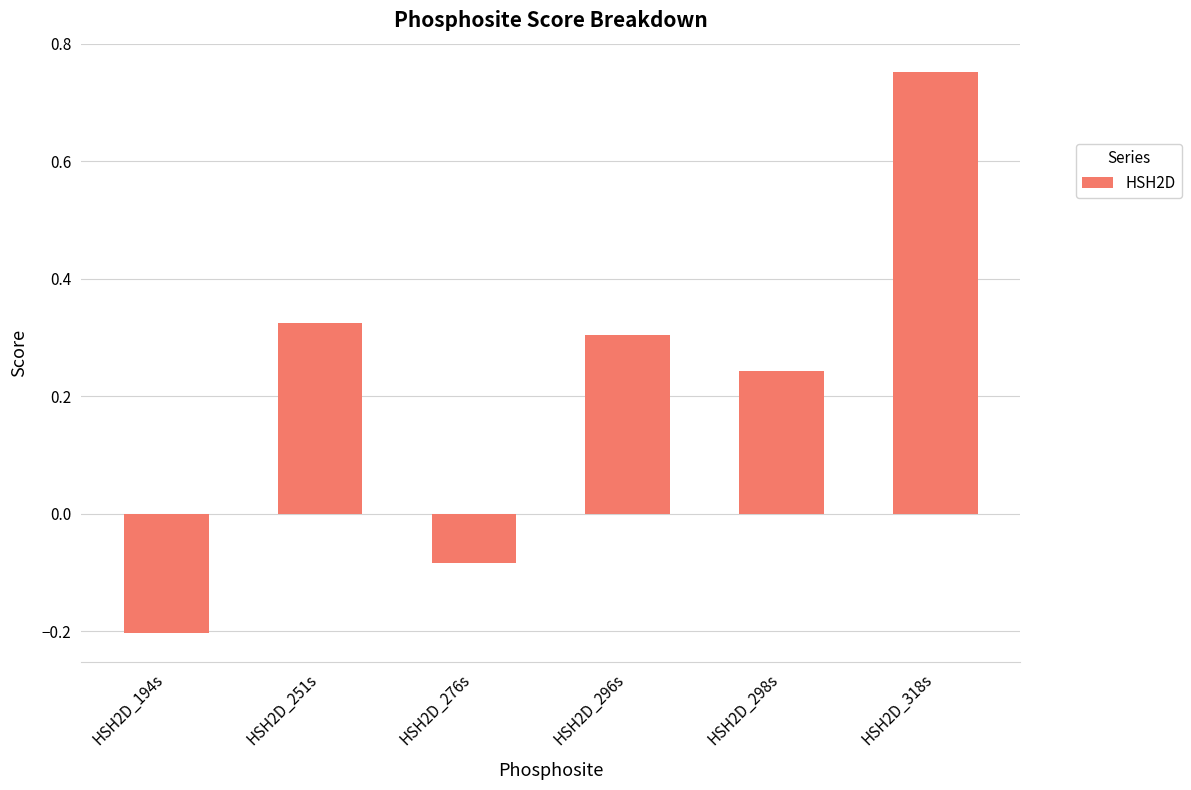

How many negative values are there?

2